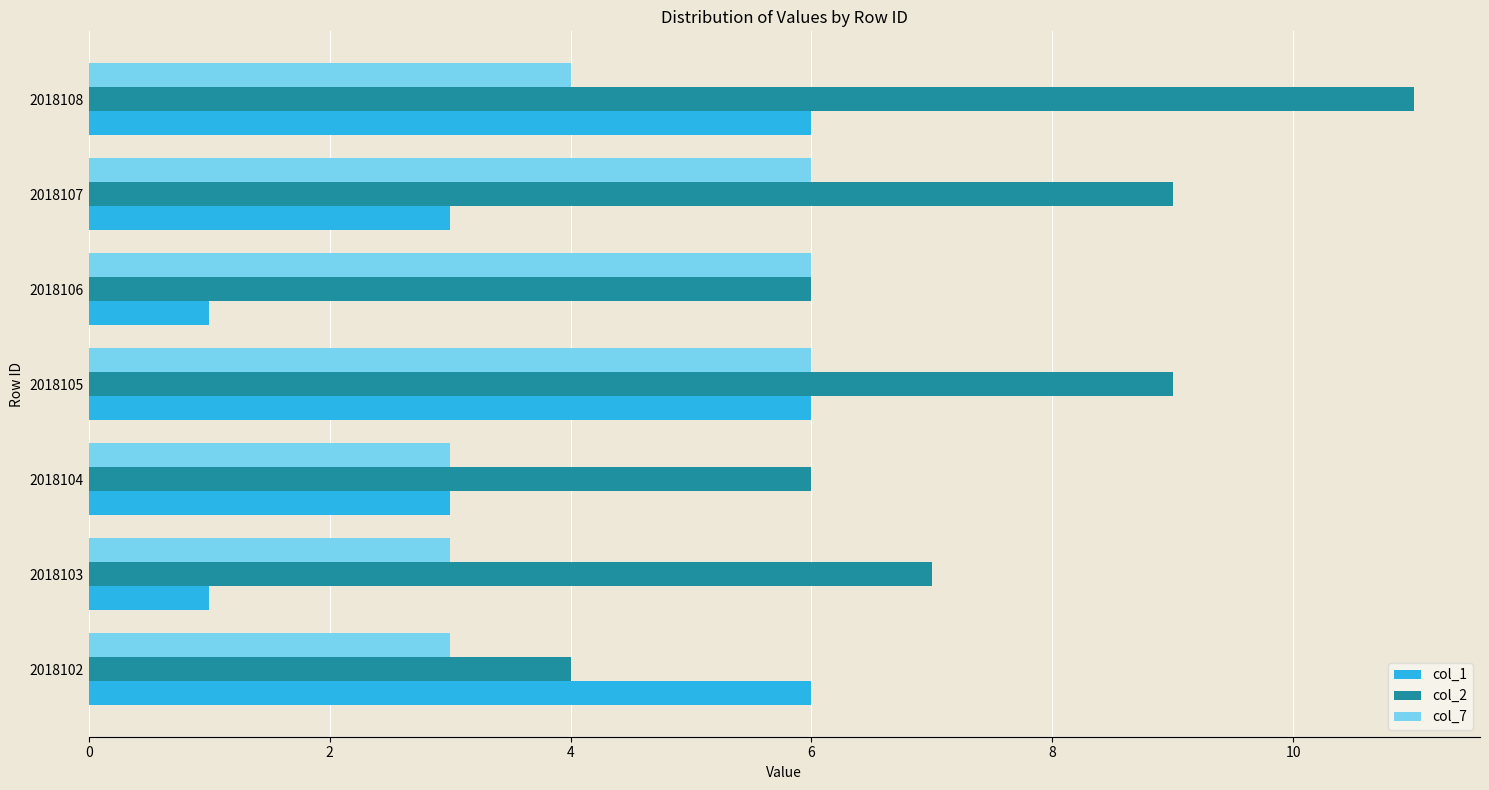

At which label is col_2 closest to 7?

2018103